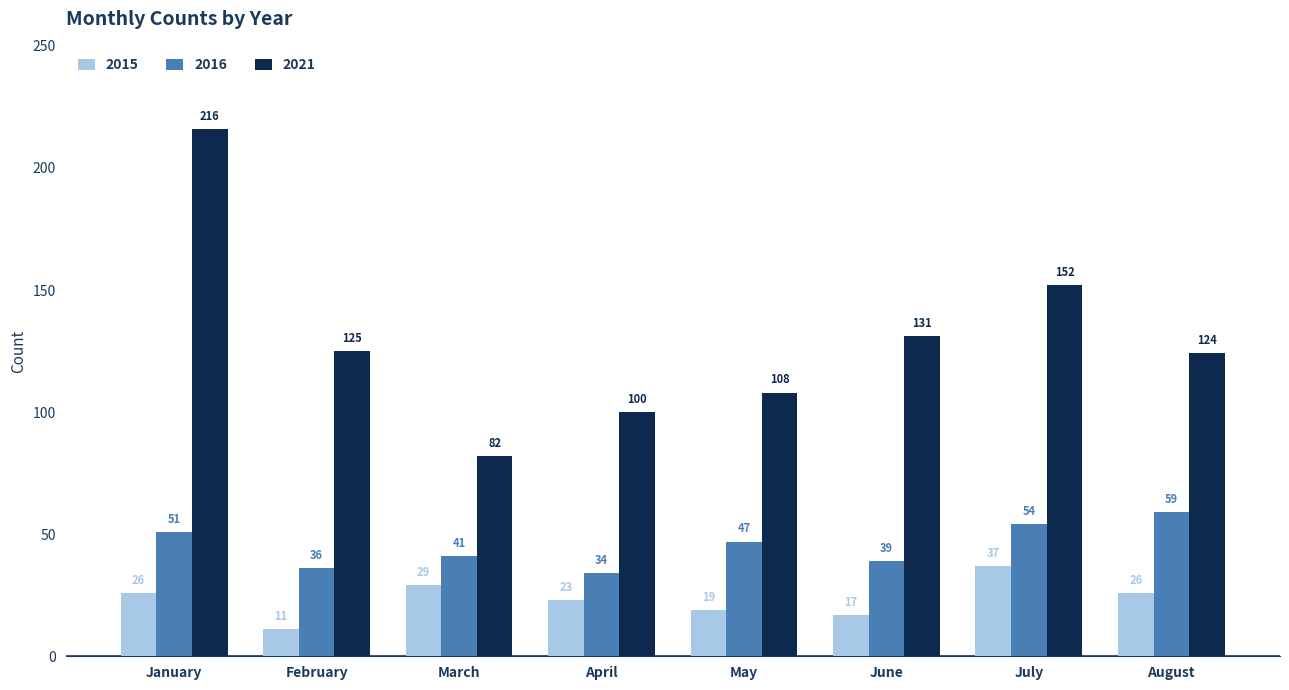

At which category does the chart reach its minimum across all series?

February